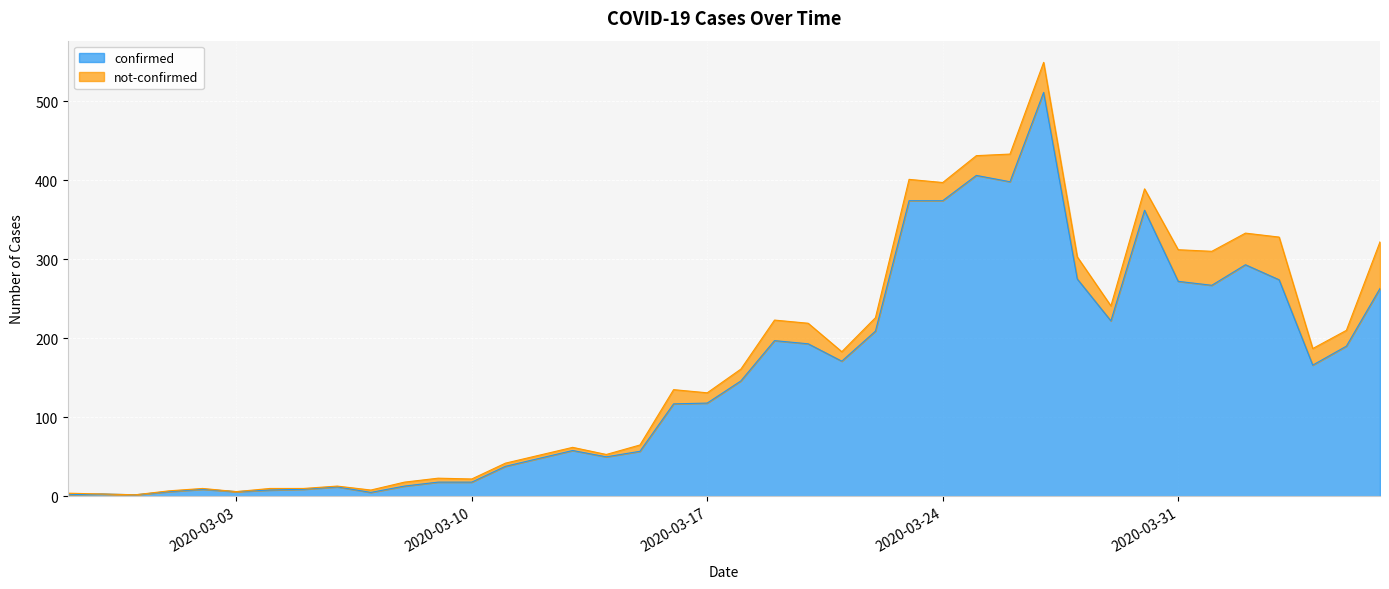

What is the label of the 31st point from the right?

2020-03-07